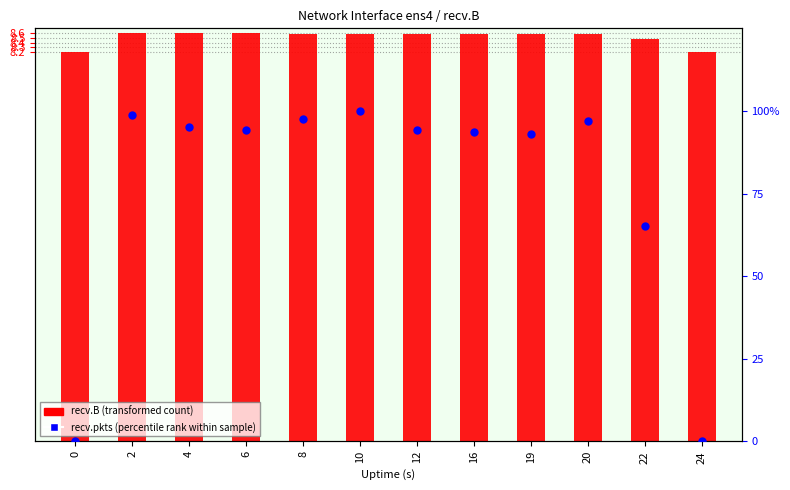

Which series has the widest spread of Y values?

recv.pkts (percentile rank)